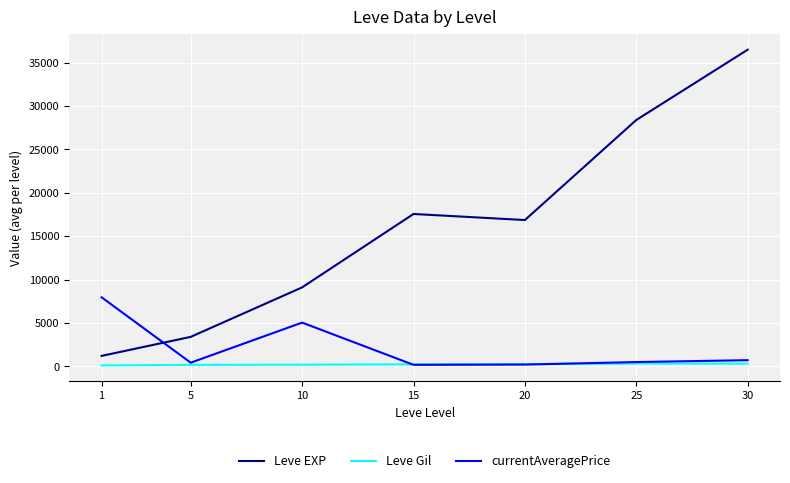

What is the difference between the Leve EXP values at 1 and 15?

16350.0